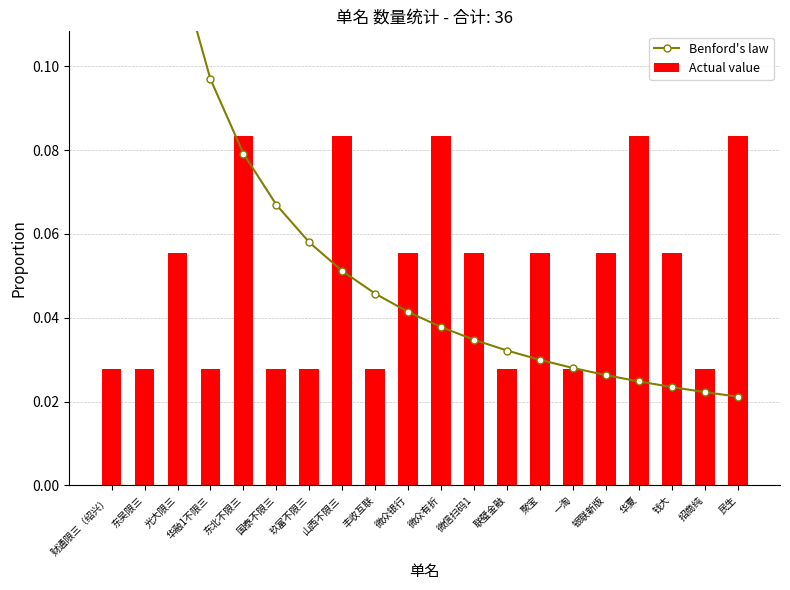

The Actual value series shows 0.0 at 华夏. True or false?

False